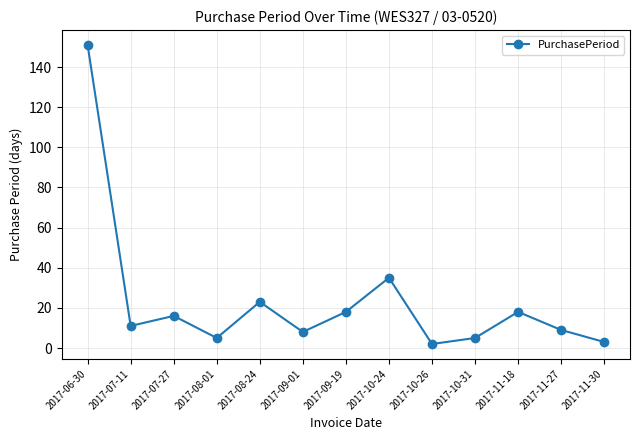

How many series are shown in this chart?

1